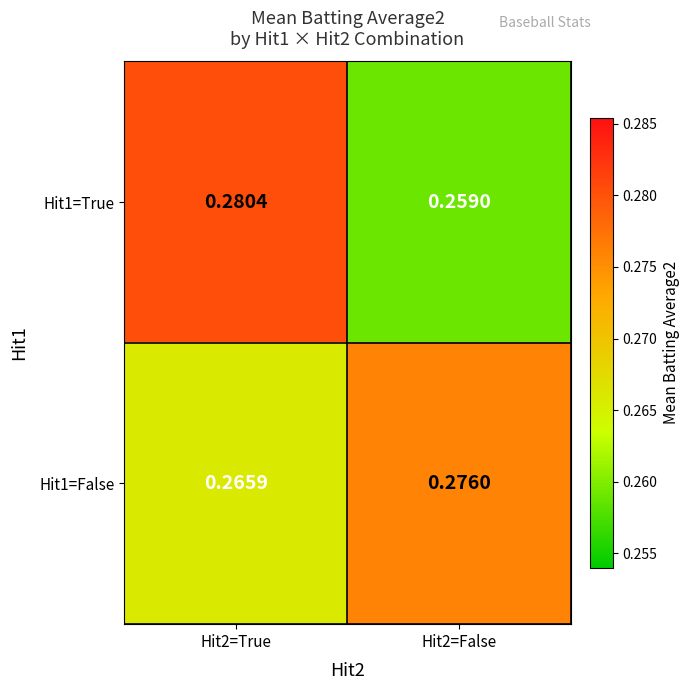

Is the value of Hit1=False at Hit2=True greater than the value of Hit1=True at Hit2=True?

No